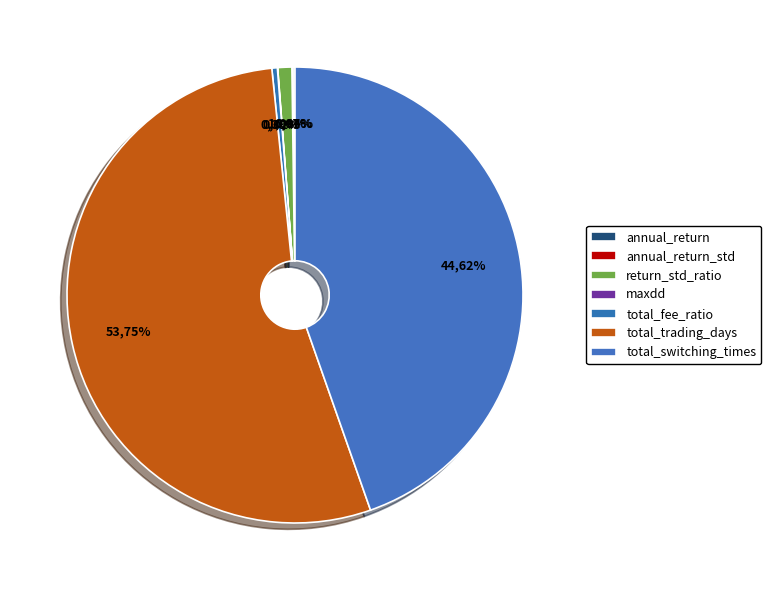

Do annual_return_std and total_switching_times together represent more than half of the pie?

No